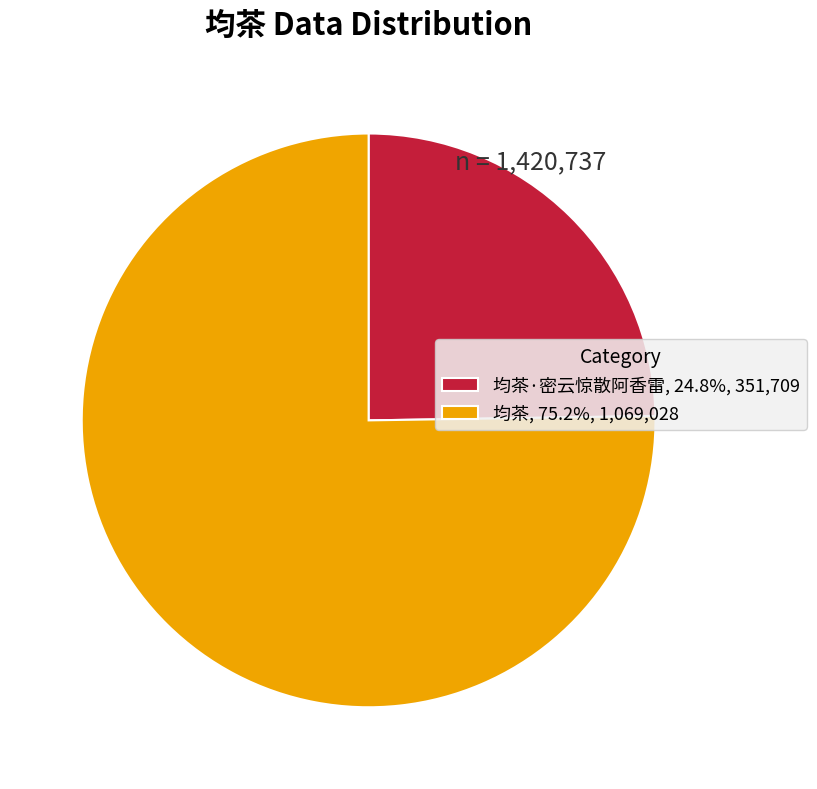

Is there any slice that represents more than half of the pie?

Yes